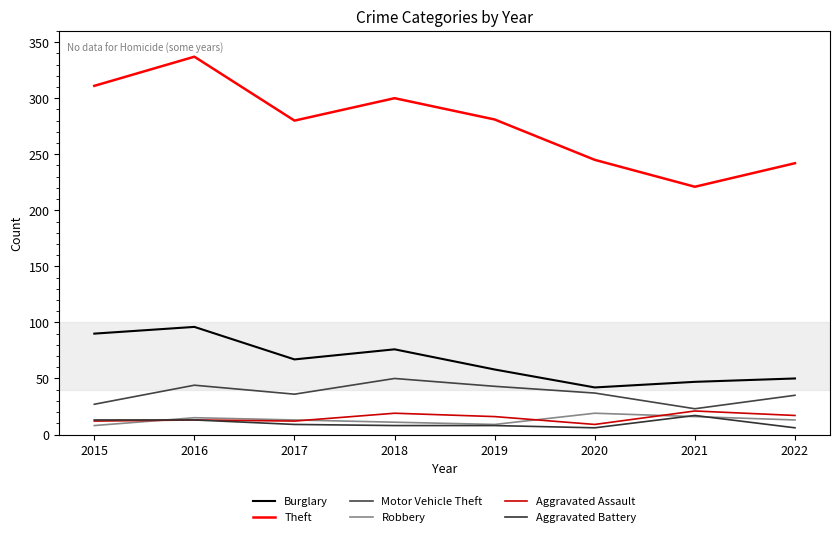

What is the value of the Aggravated Assault point at the 8th from the left?

17